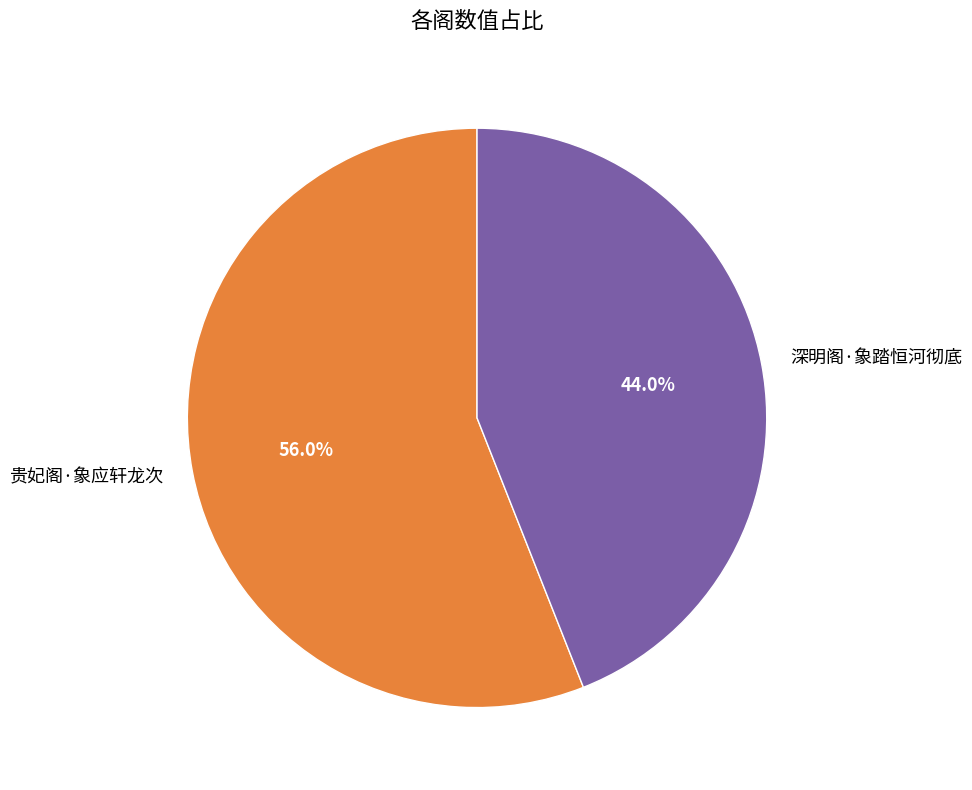

How many segments does this pie chart have?

2